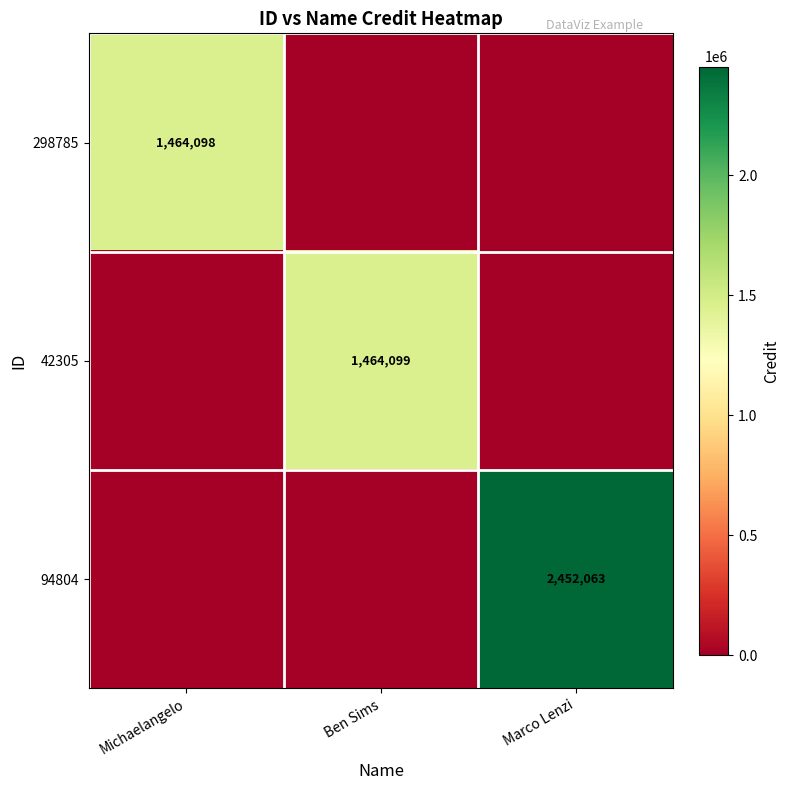

Which has a higher value, Michaelangelo or Ben Sims?

Michaelangelo